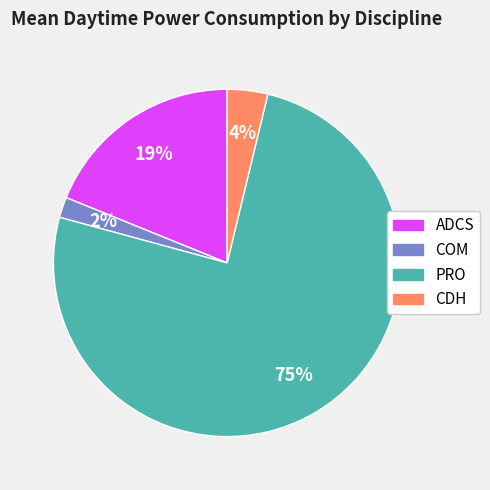

Which slice represents more than half of the pie?

PRO